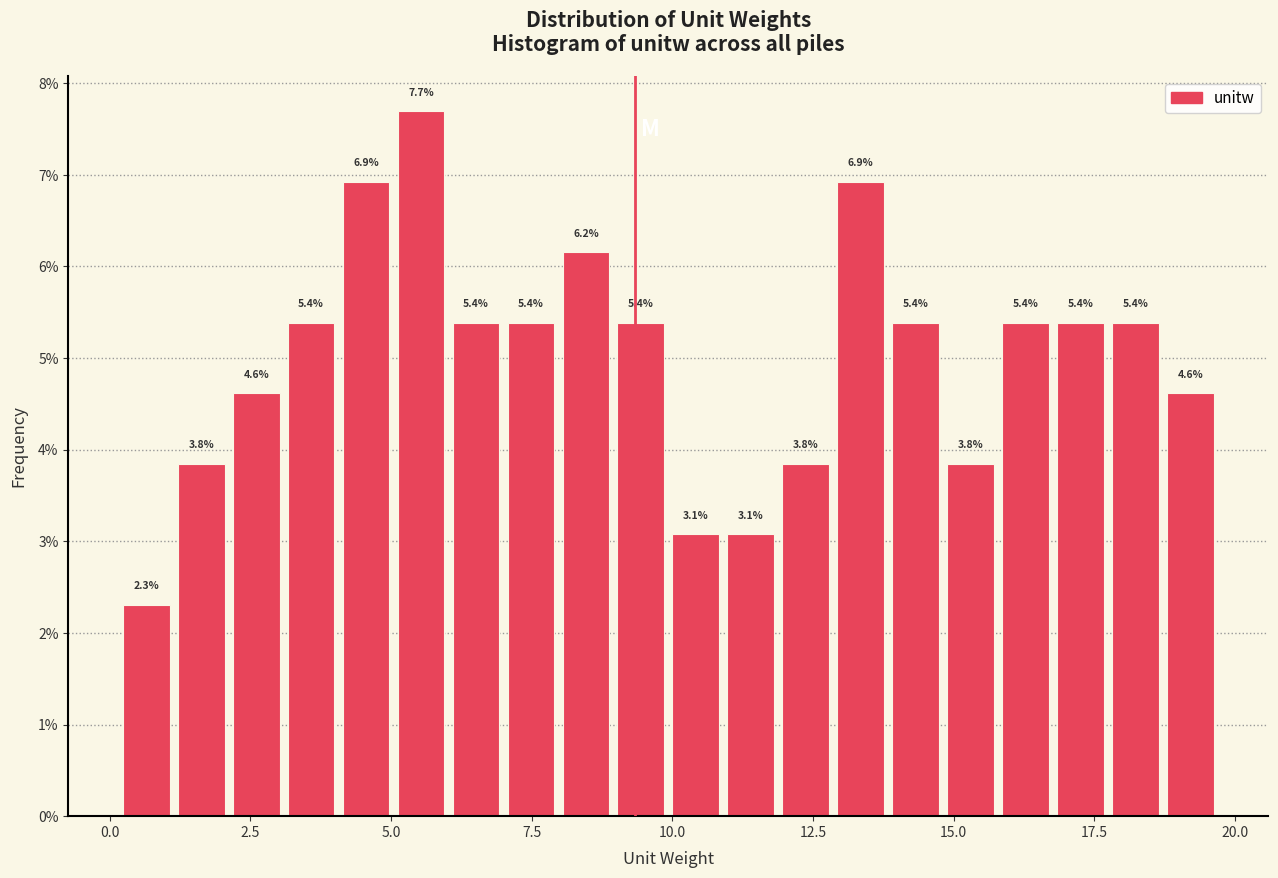

Around what value on the x-axis is the tallest bar? Give the approximate position of its centre, as read against the axis.

5.5